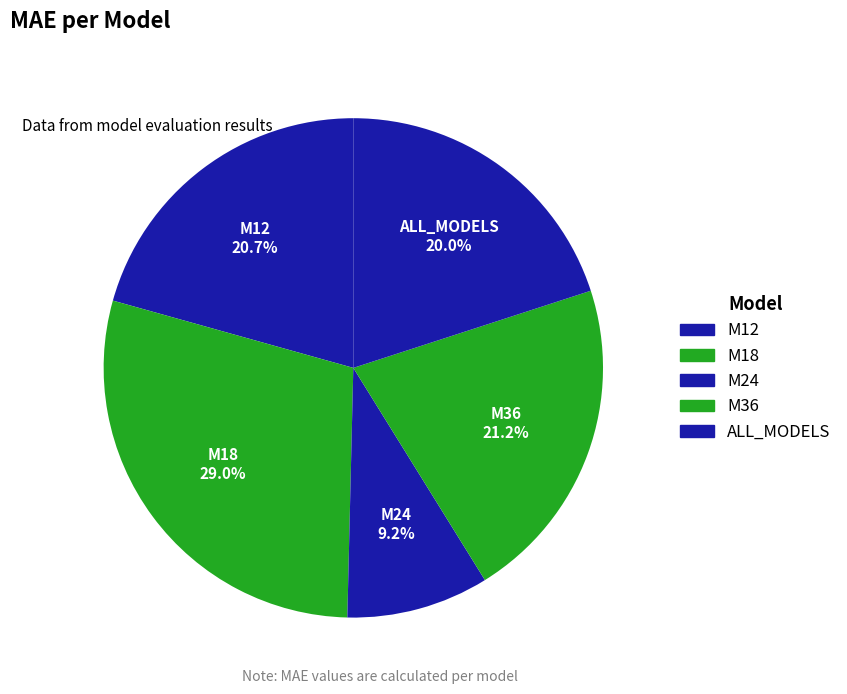

Is there a majority slice in this chart?

No